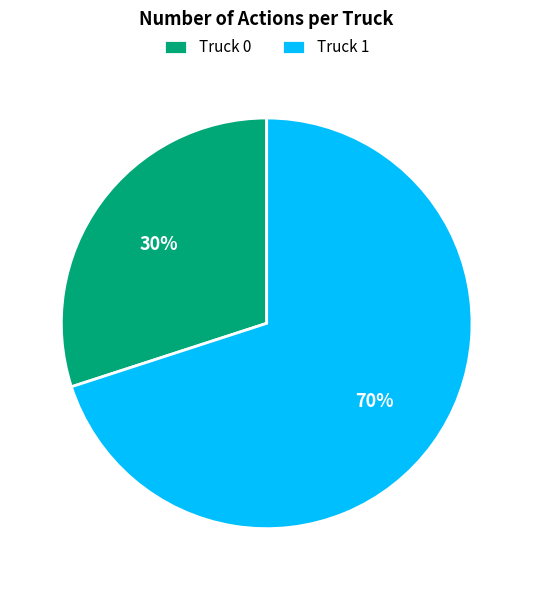

Is the sum of Truck 1 and Truck 0 greater than half?

Yes